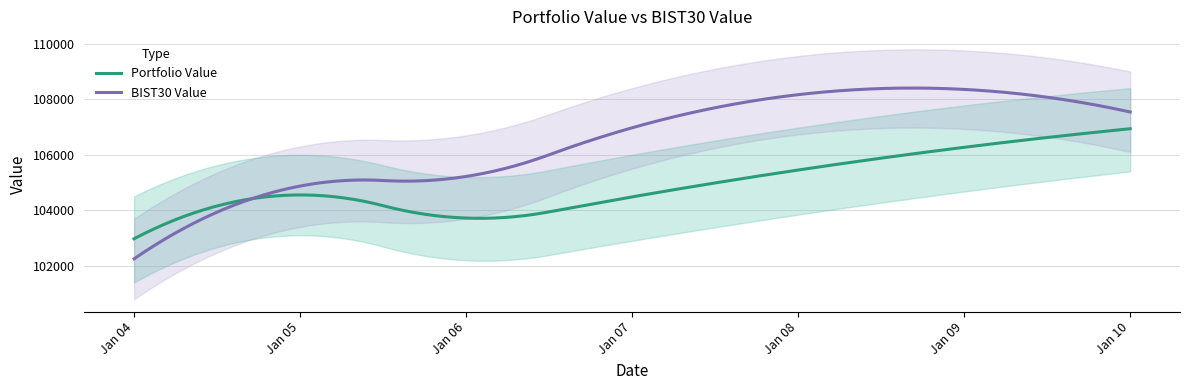

How many lines are shown in the chart?

2